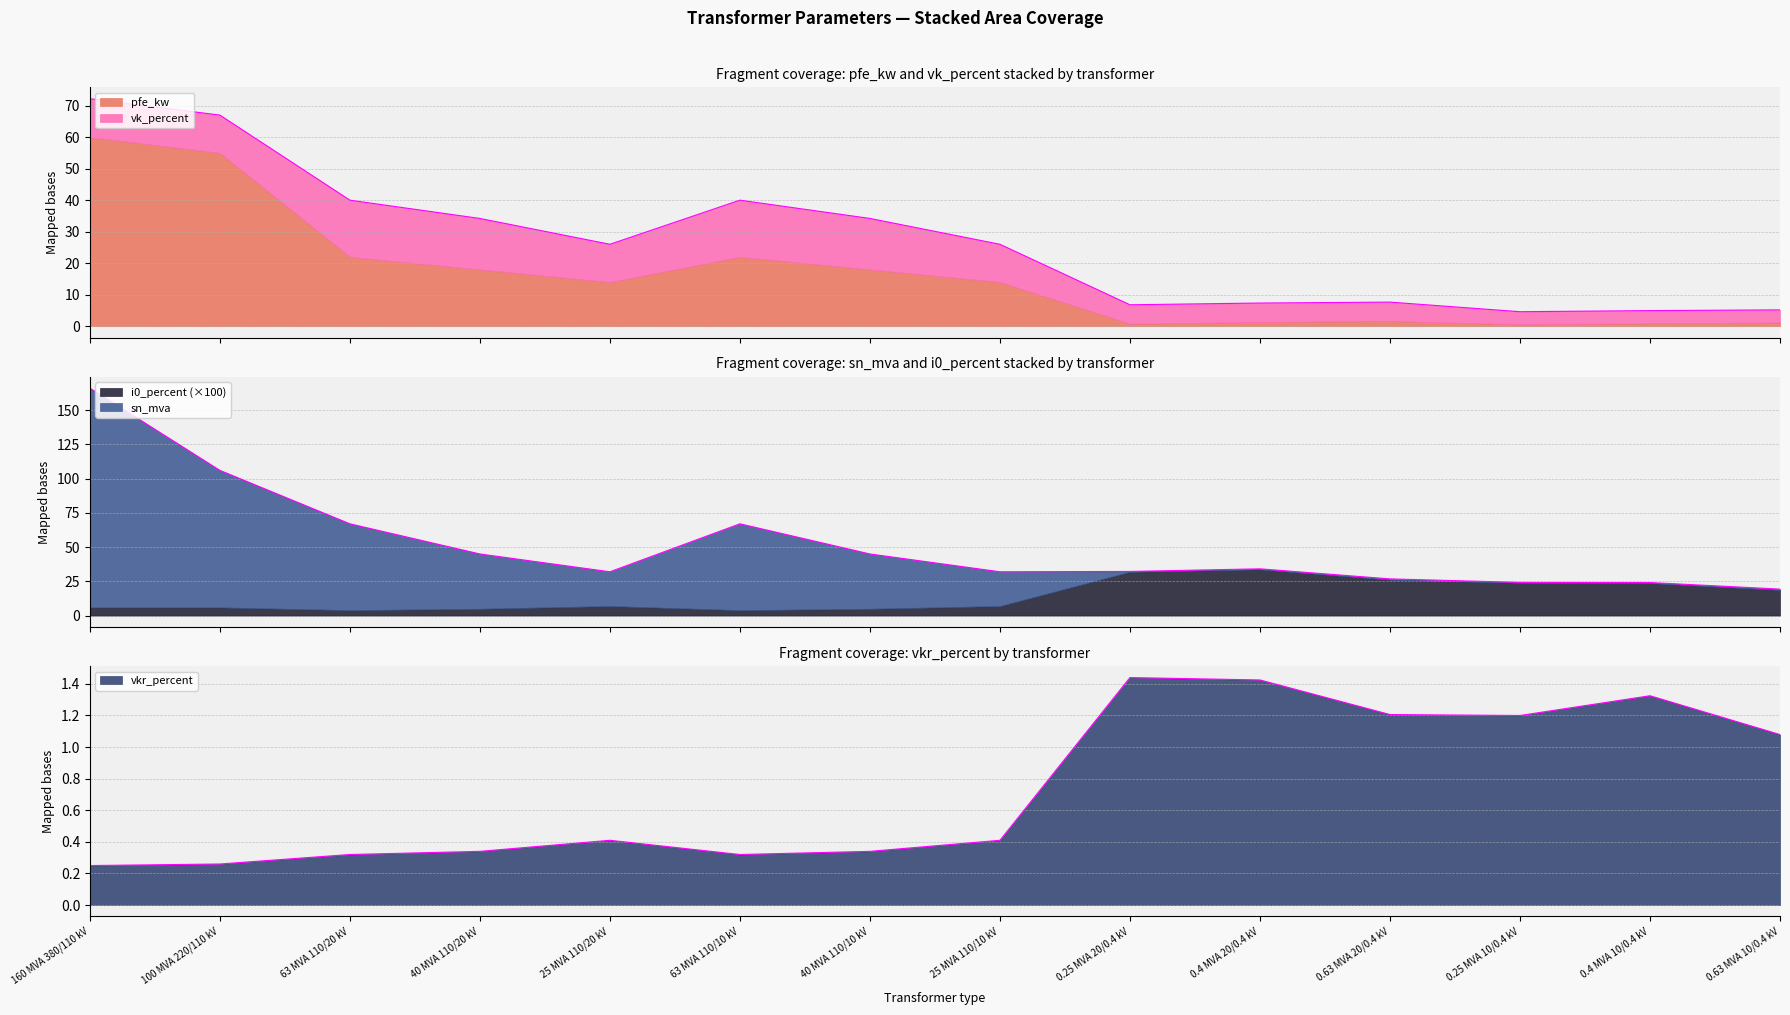

What is the total value across all series at 25 MVA 110/10 kV?

51.5